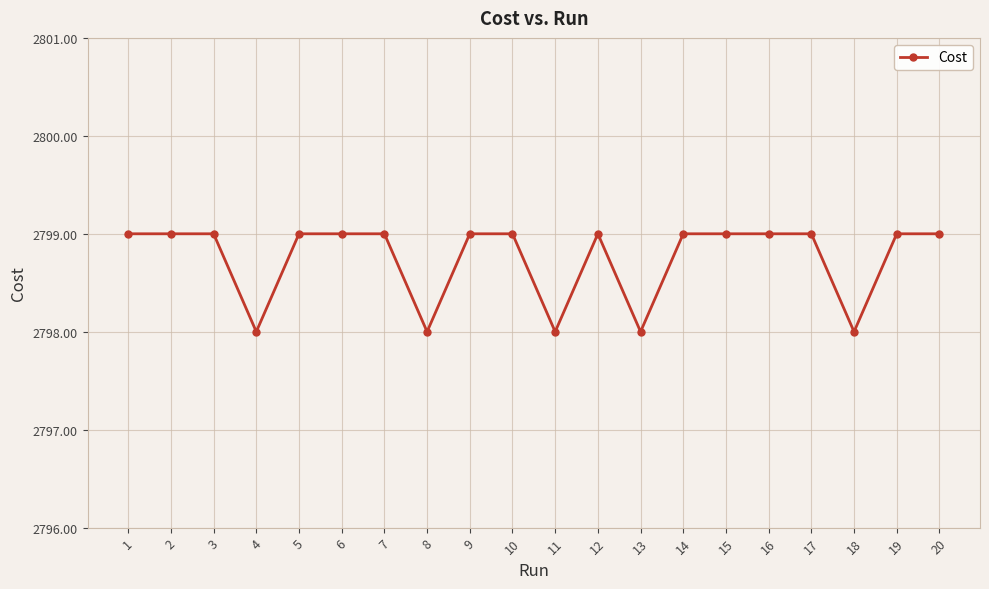

True or false: the data has more than 2 interior local peaks.

True